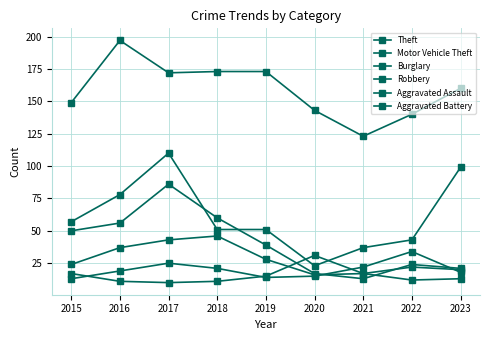

Between 2017 and 2018, which series saw the biggest shift?

Motor Vehicle Theft